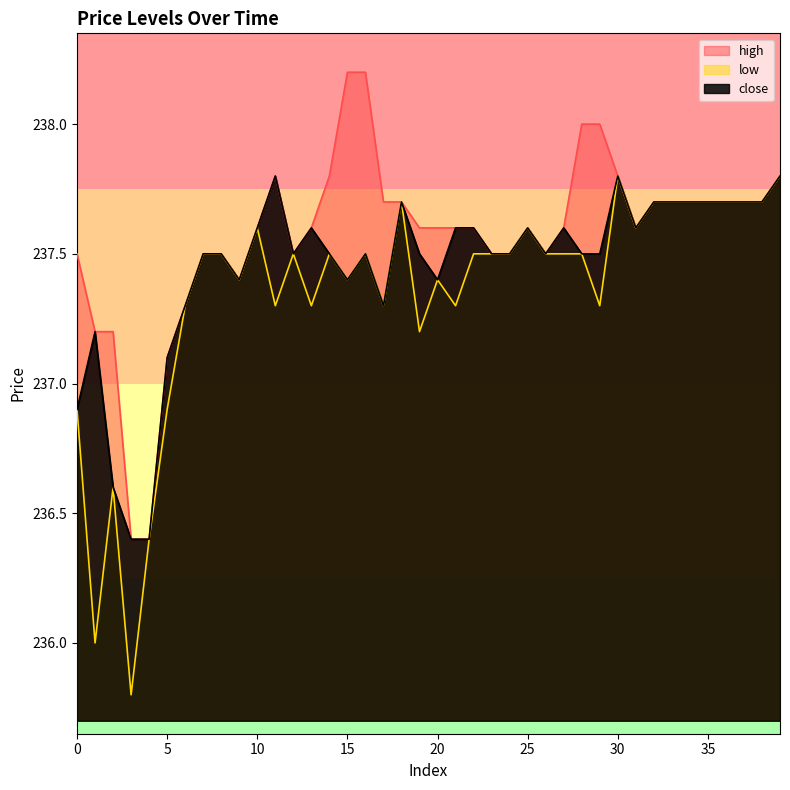

How many values in the low series are below 237?

6